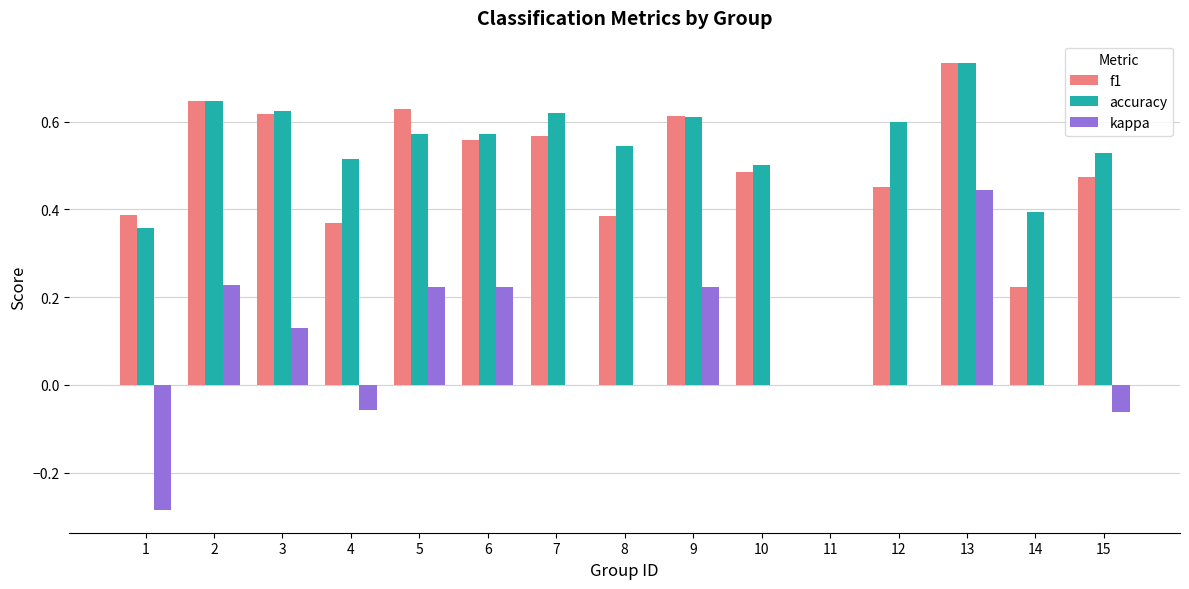

Which series has the largest total across all categories?

accuracy